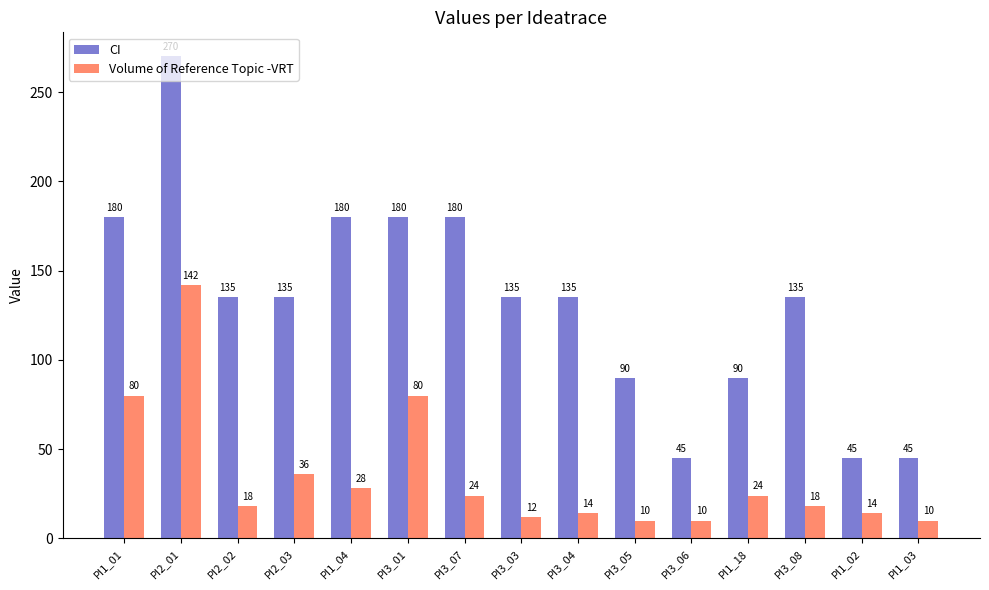

What is the approximate value of Volume of Reference Topic -VRT at PI1_18?

24